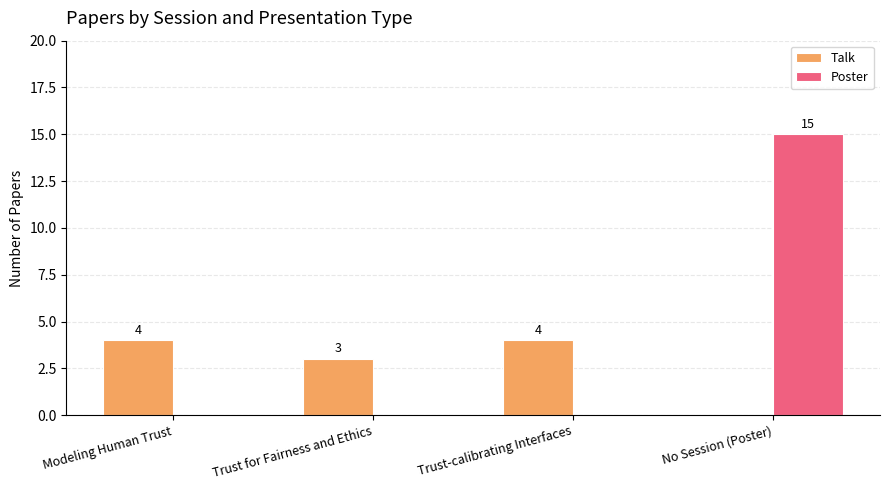

Which category has the highest value in the Poster series?

No Session (Poster)